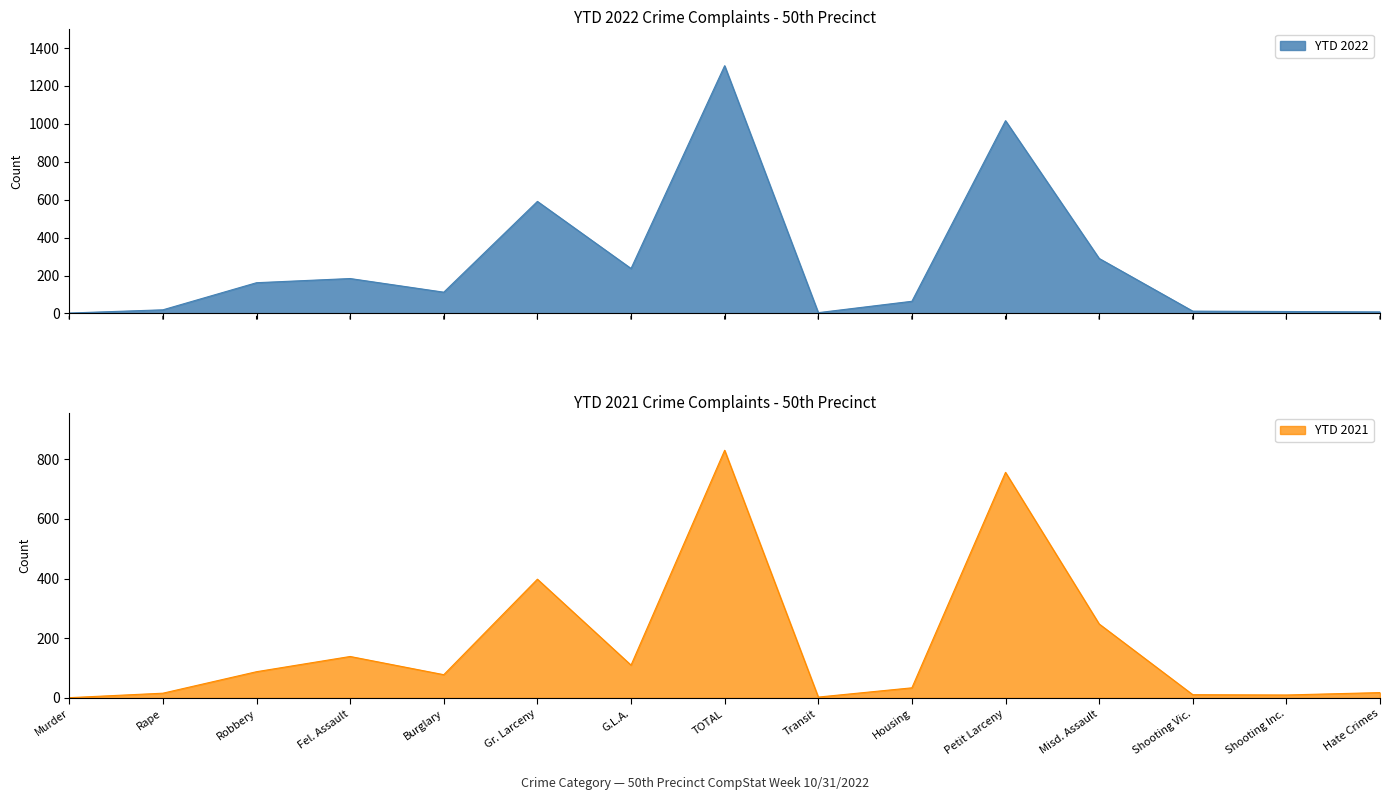

Where is the first local maximum for YTD 2022?

Fel. Assault